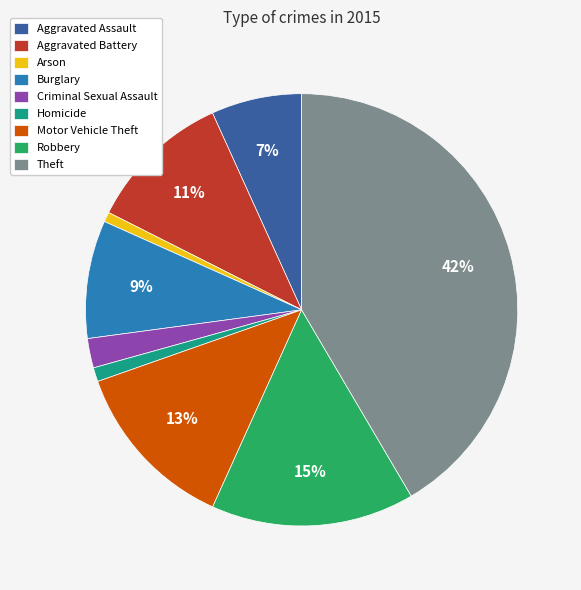

To the nearest percent, what portion does Burglary represent?

9%